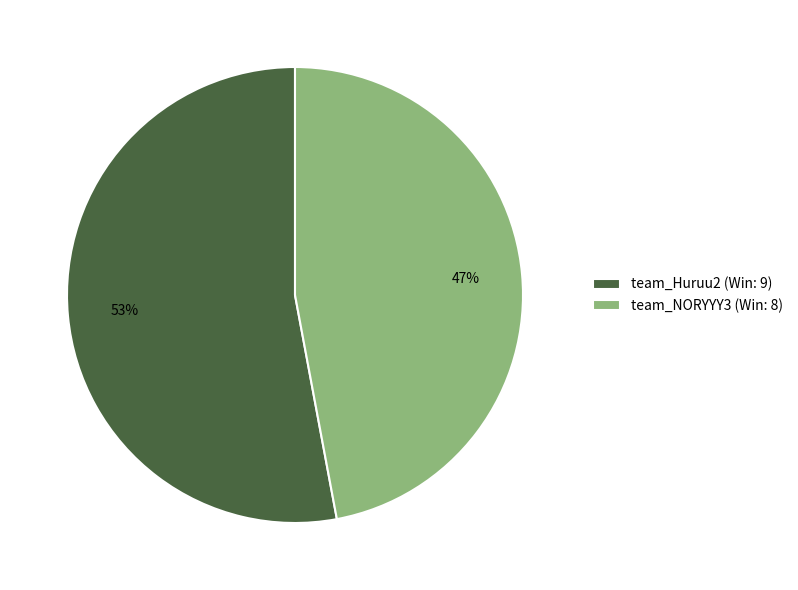

True or false: team_Huruu2 accounts for 53% of the total.

True